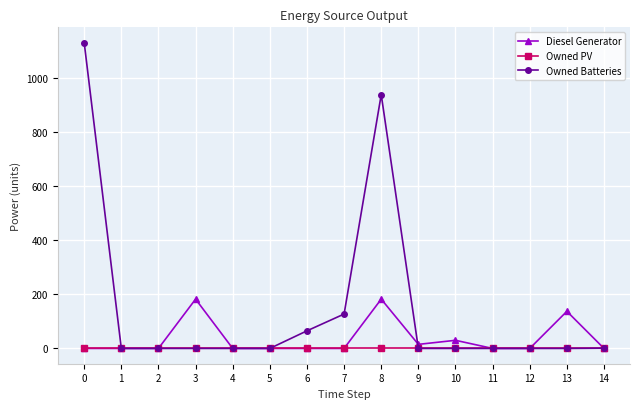

Which series has the largest total across all categories?

Owned Batteries